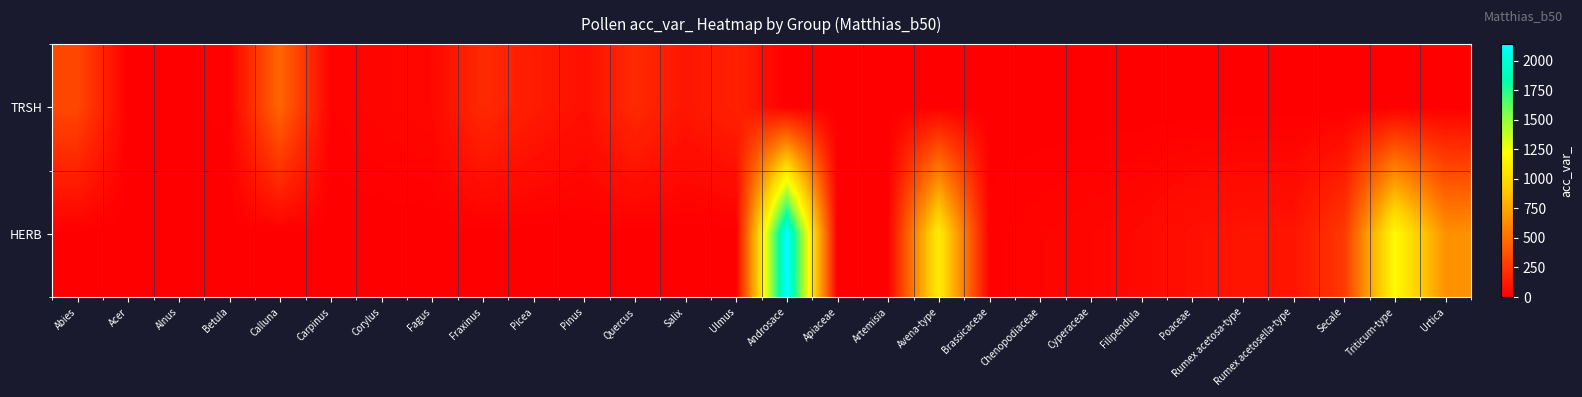

How many categories are shown in the chart?

28